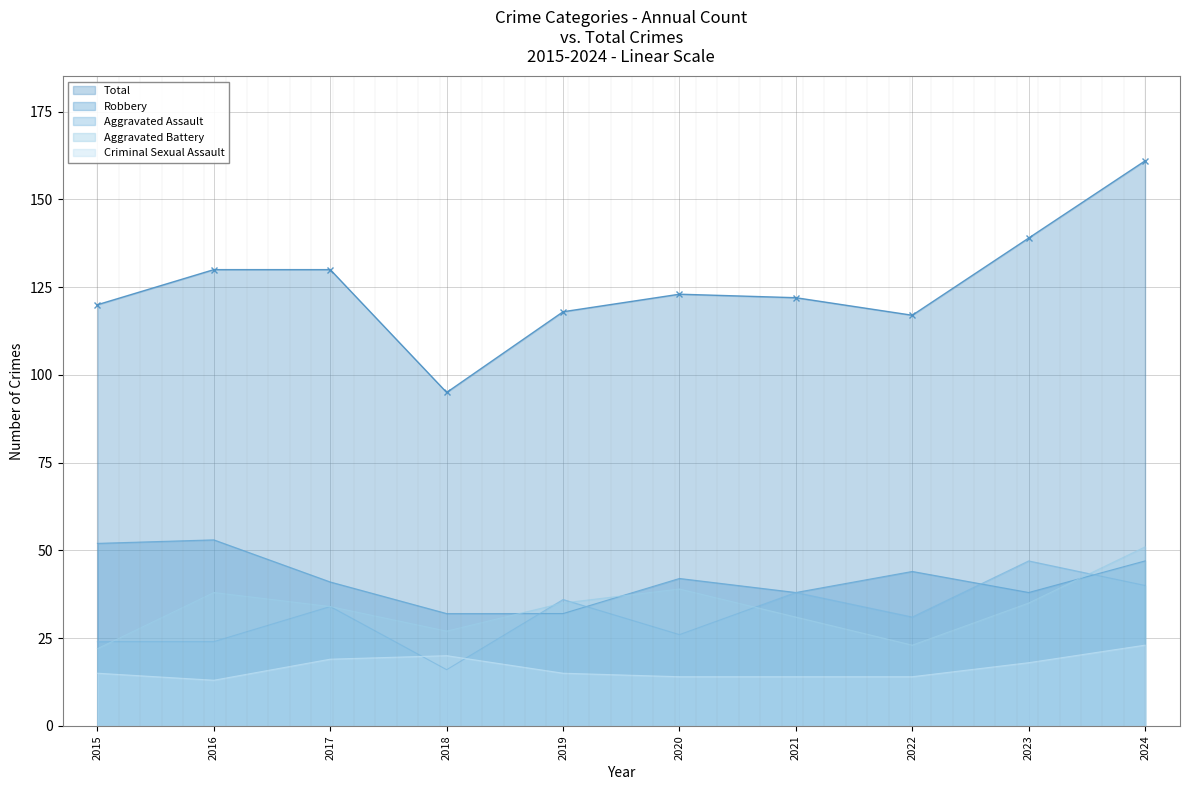

Reading left to right, list all the values displayed in this chart.

Aggravated Assault: 24	24	34	16	36	26	38	31	47	40
Aggravated Battery: 22	38	34	27	35	39	31	23	35	51
Criminal Sexual Assault: 15	13	19	20	15	14	14	14	18	23
Robbery: 52	53	41	32	32	42	38	44	38	47
Total: 120	130	130	95	118	123	122	117	139	161